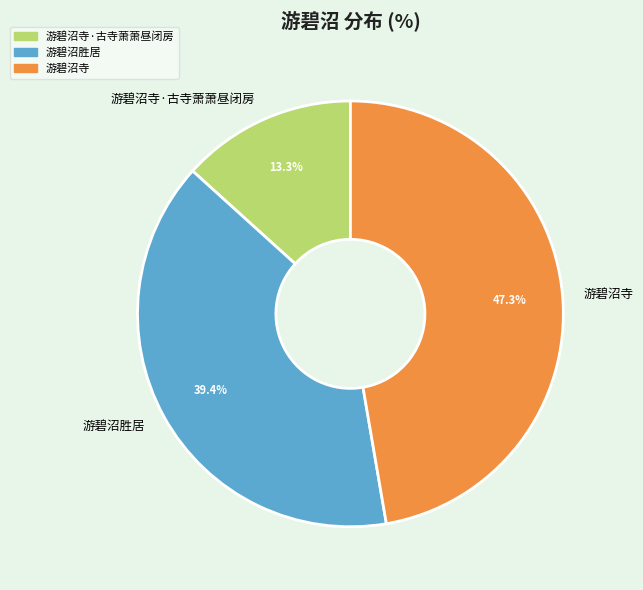

Which slice is the largest?

游碧沼寺